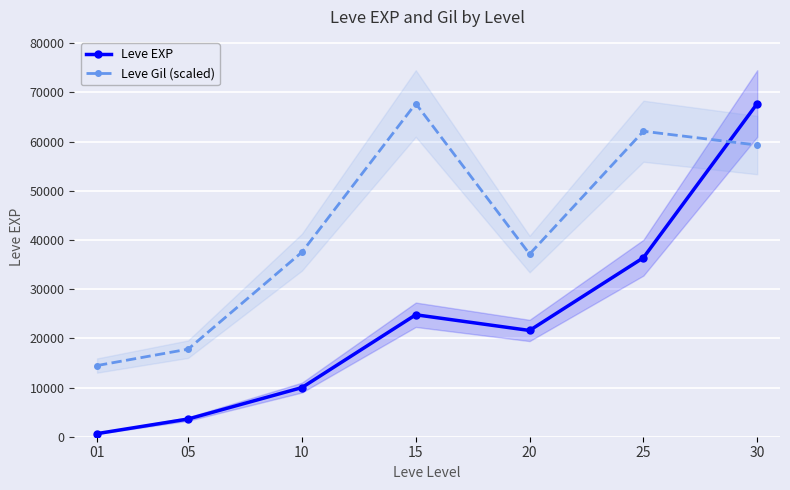

Reading left to right, transcribe all the data shown in this chart.

Leve EXP: 630.0	3600.0	9990.0	24790.0	21600.0	36390.0	67730.0
Leve Gil (scaled): 14467.8	17796.7	37514.0	67730.0	37129.9	62096.5	59279.8